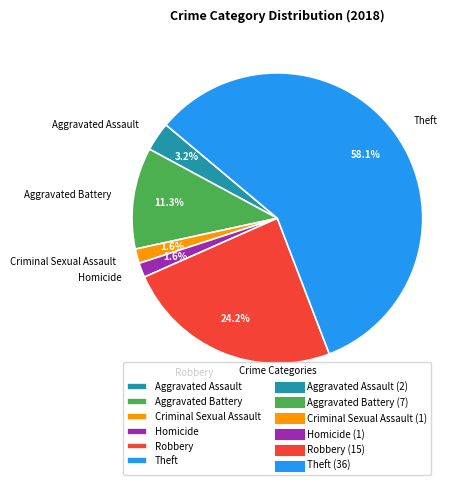

Is there a majority slice in this chart?

Yes